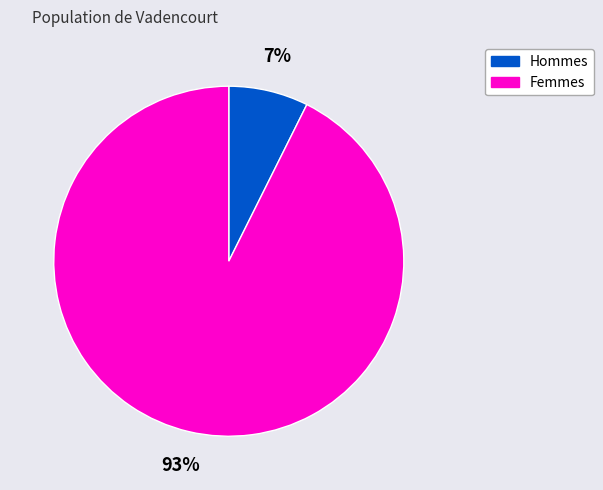

To the nearest percent, what portion does Femmes represent?

93%